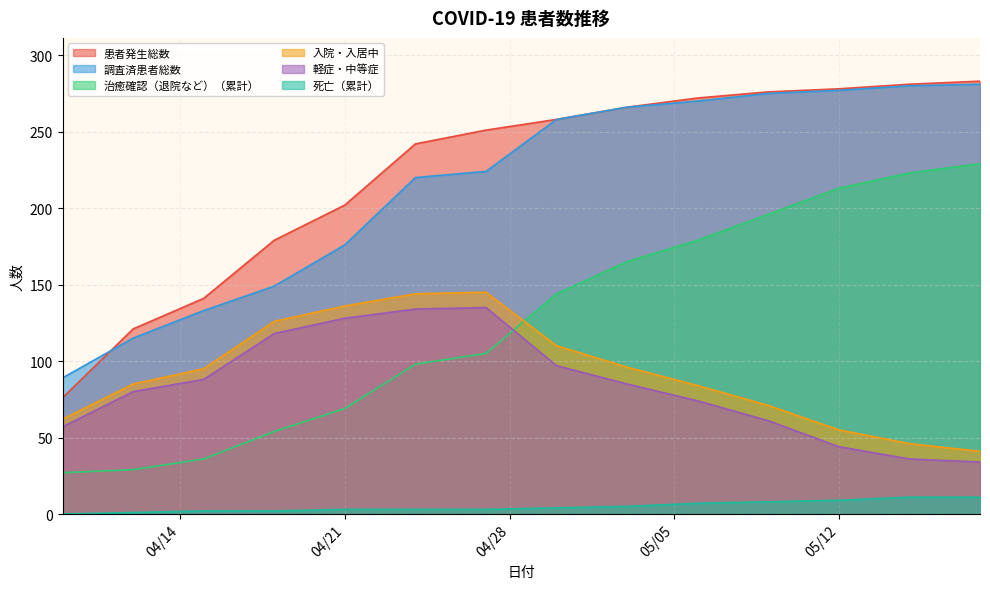

At which category is the sum across all series the highest?

2020-05-09